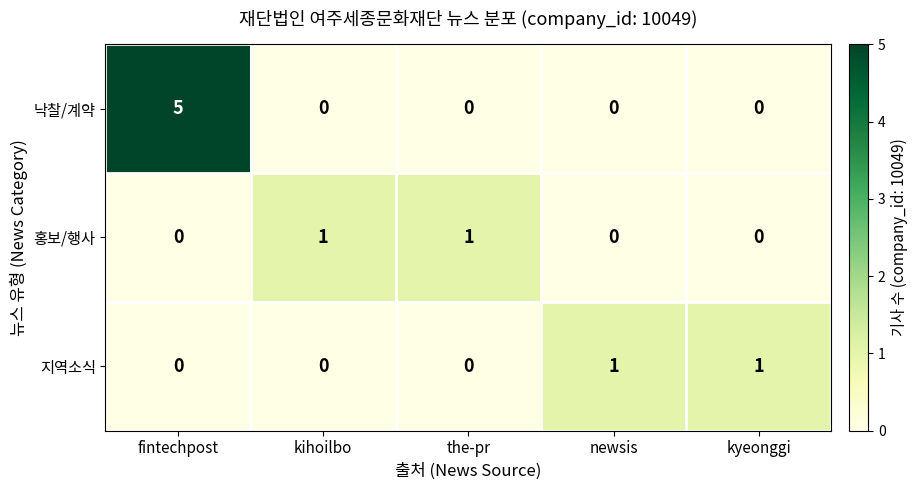

Is it true that 낙찰/계약 equals -2 at the-pr?

False